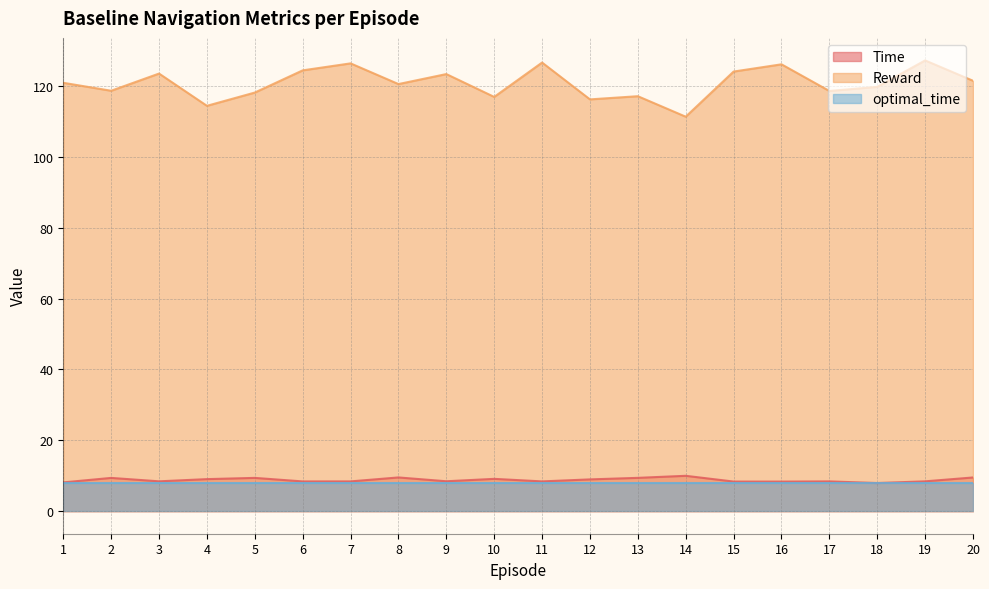

Is it true that Time equals 8.4 at 11?

True